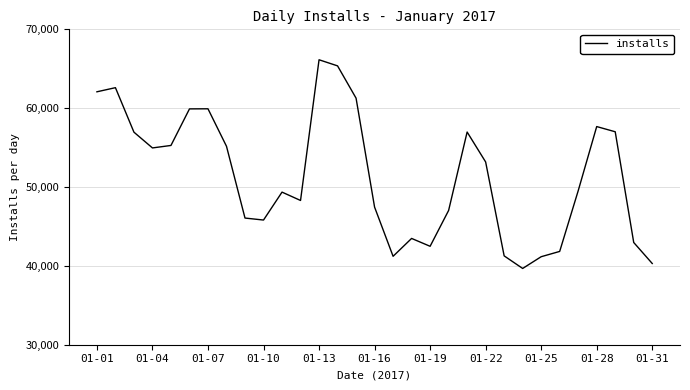

What is the greatest value displayed?

66140